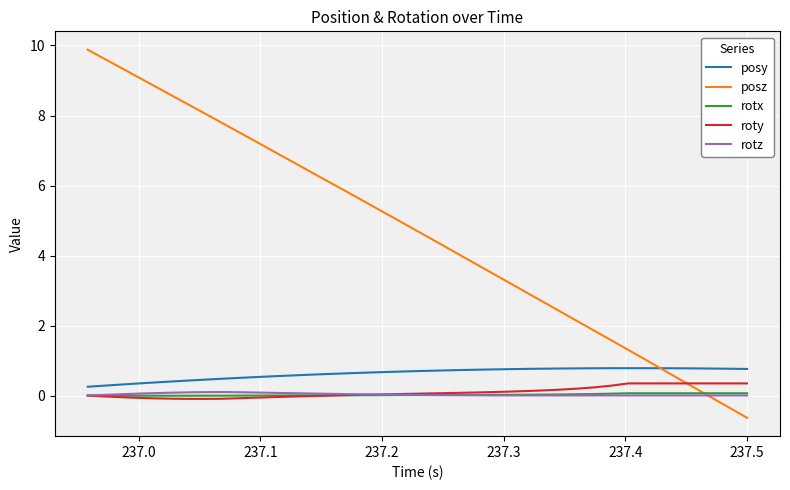

True or false: roty and posy cross at least once.

False